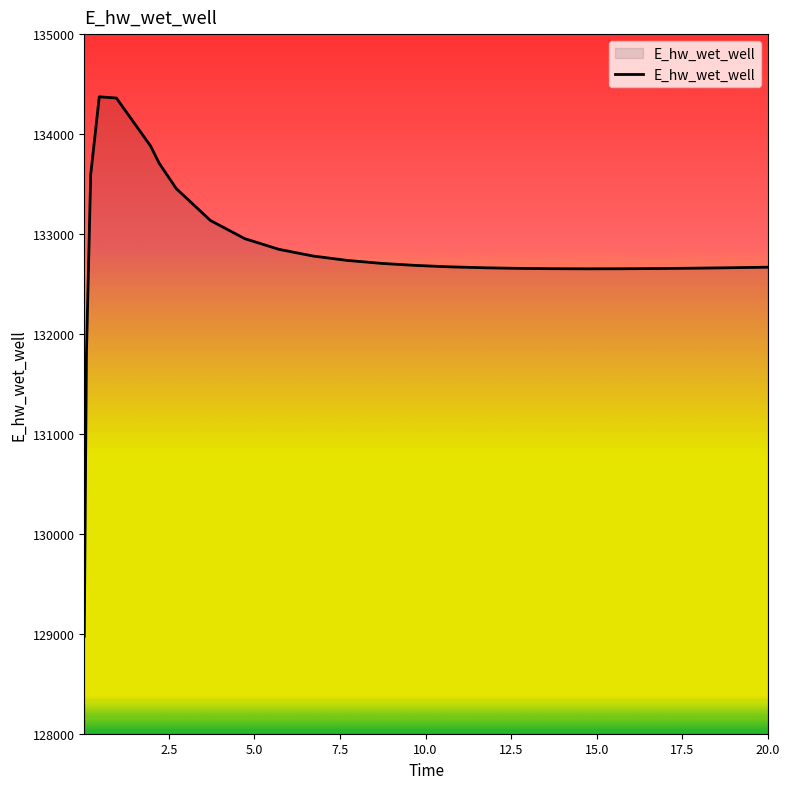

What is the difference between the maximum and minimum values?

5397.4